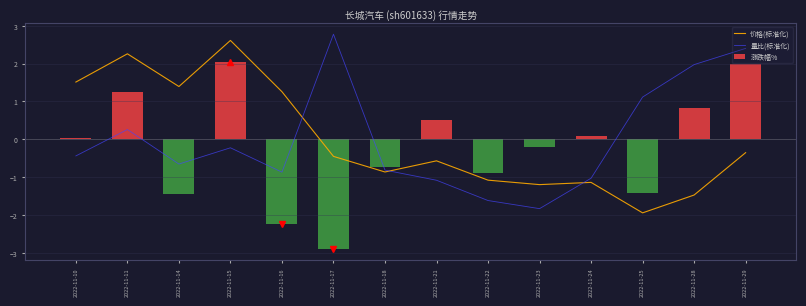

Does the chart contain stacked bars?

No